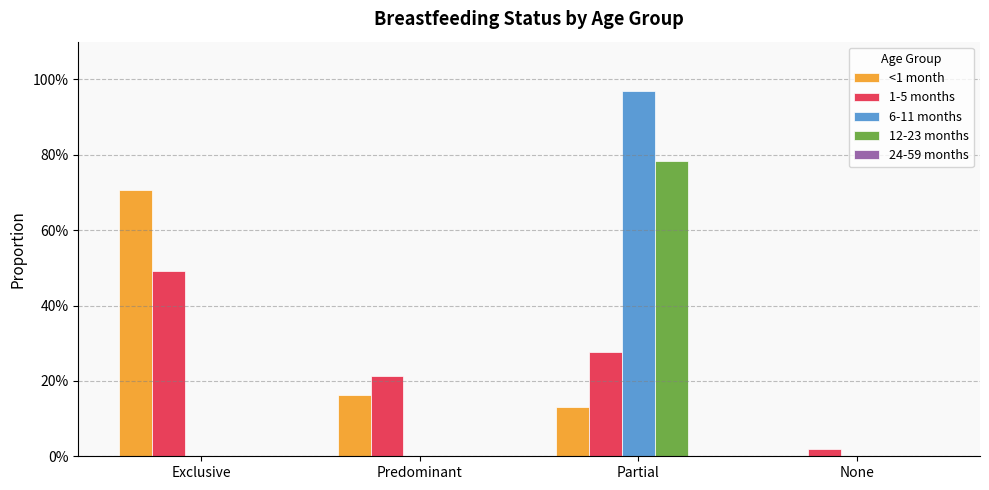

Rank the categories by 12-23 months value from lowest to highest.

Exclusive, Predominant, None, Partial